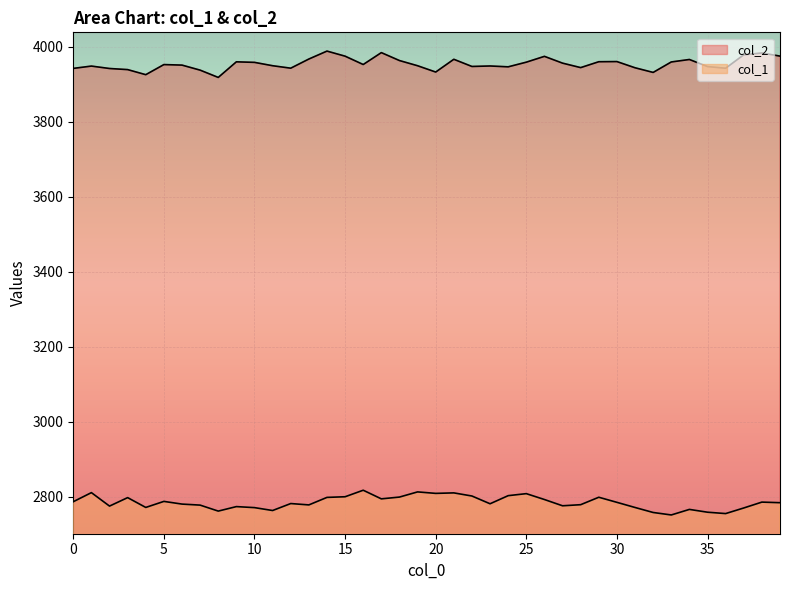

True or false: col_1 and col_2 cross at least once.

False